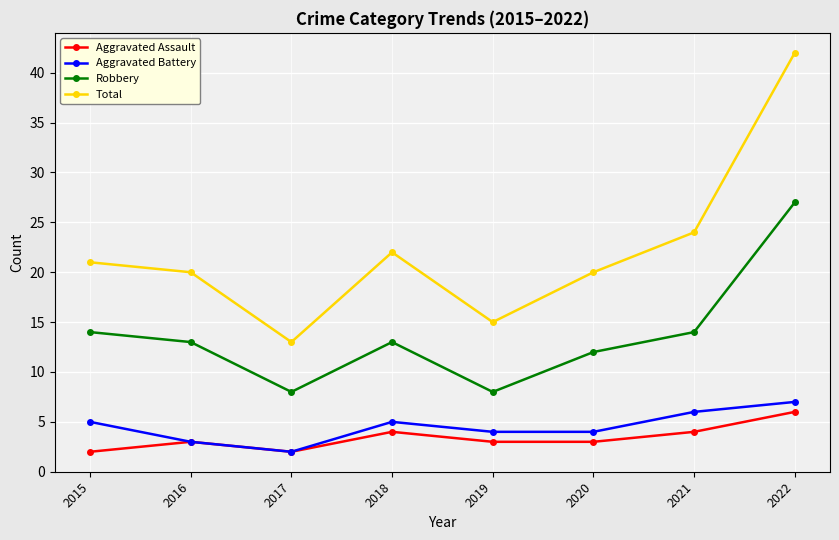

Which series has the largest total across all categories?

Total